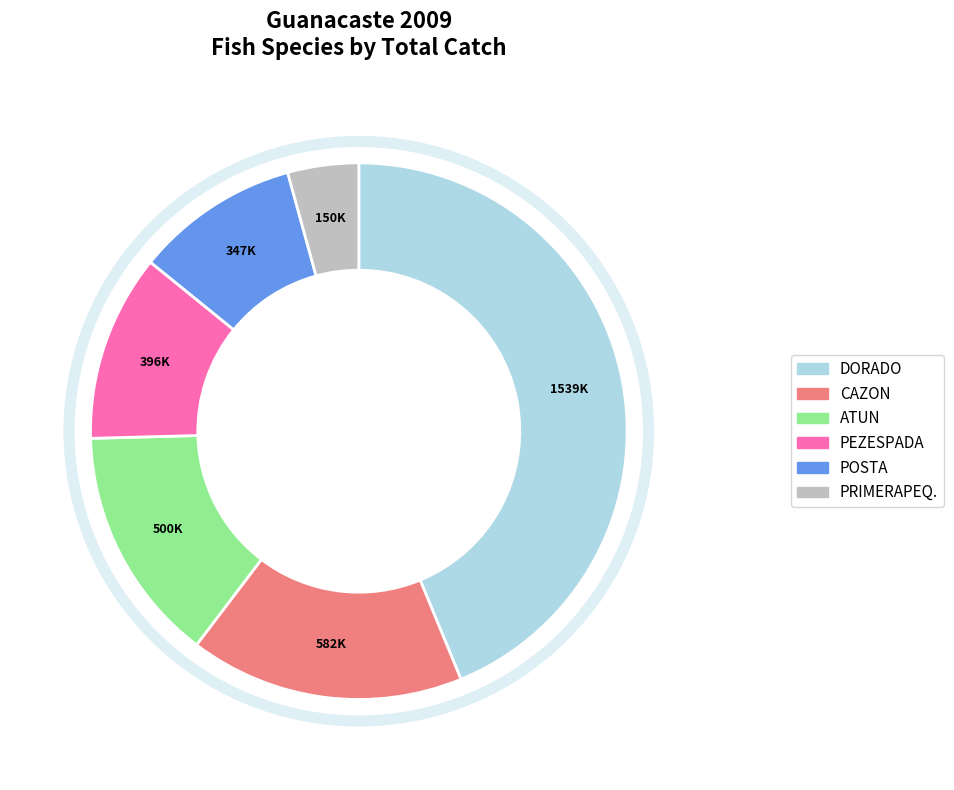

Does any single category account for the majority?

No